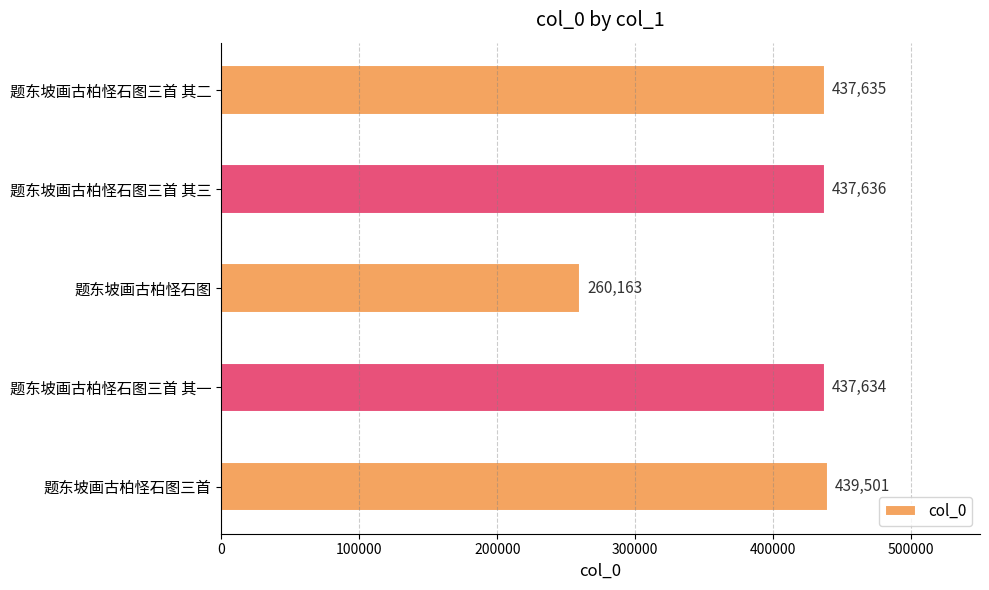

The value at 题东坡画古柏怪石图 is 260163. True or false?

True